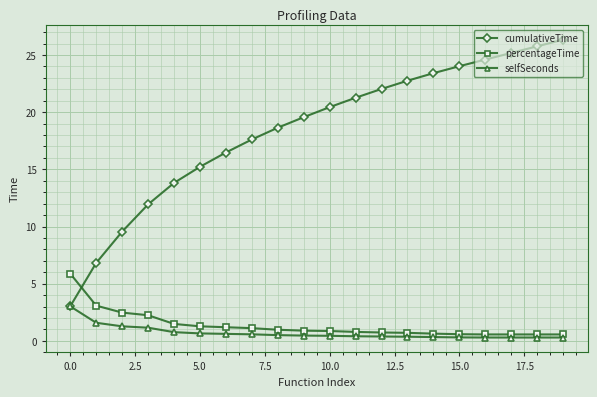

Which series has the largest range (max minus min)?

cumulativeTime